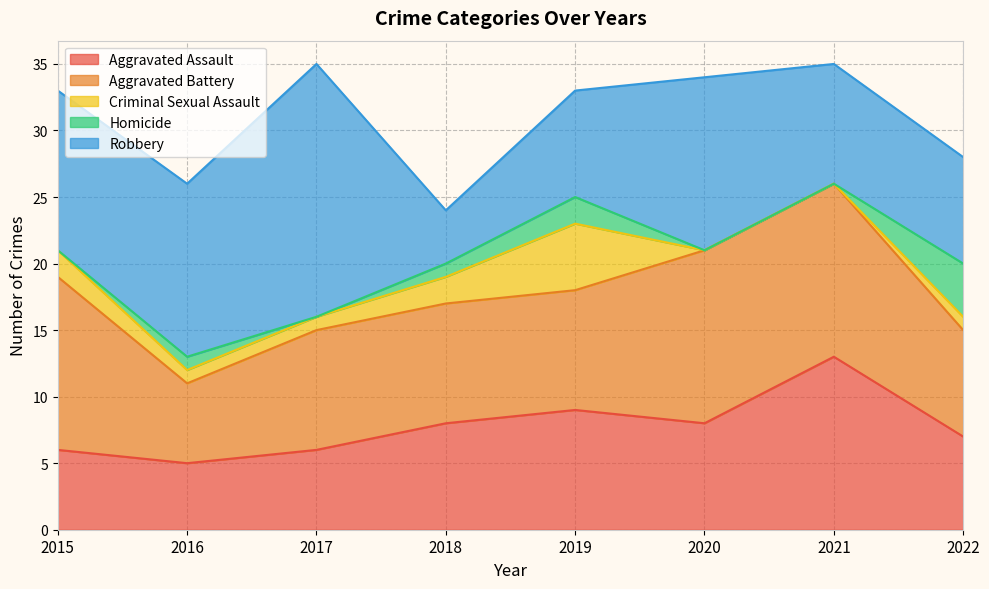

What is the value of the Aggravated Assault point at the 5th from the left?

9